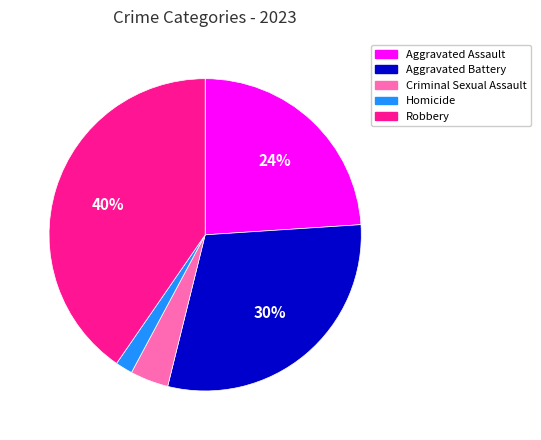

Is the sum of Aggravated Assault and Homicide greater than half?

No